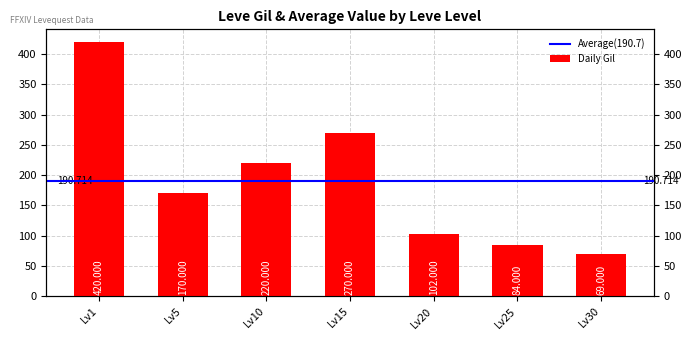

How many bars are there in total?

7